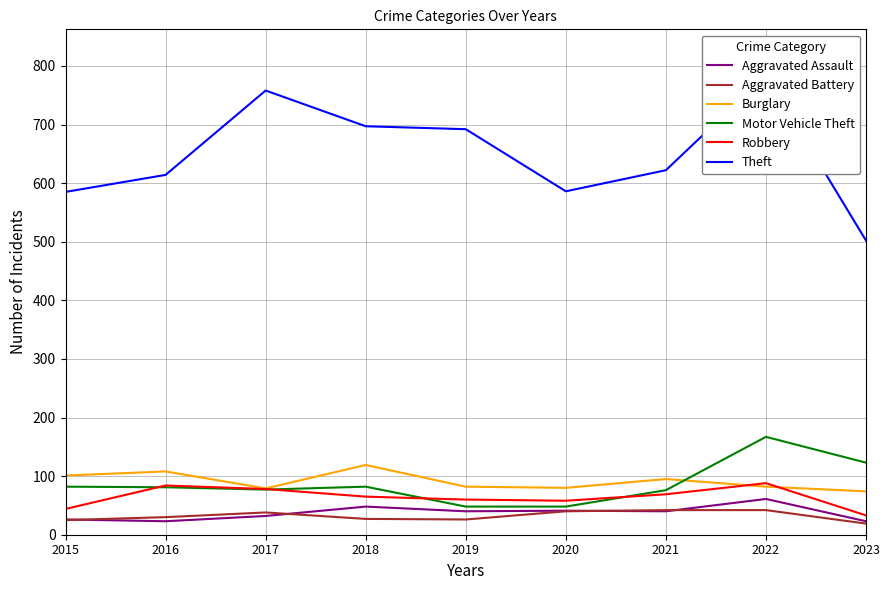

What are all the series names shown in the legend?

Aggravated Assault, Aggravated Battery, Burglary, Motor Vehicle Theft, Robbery, Theft